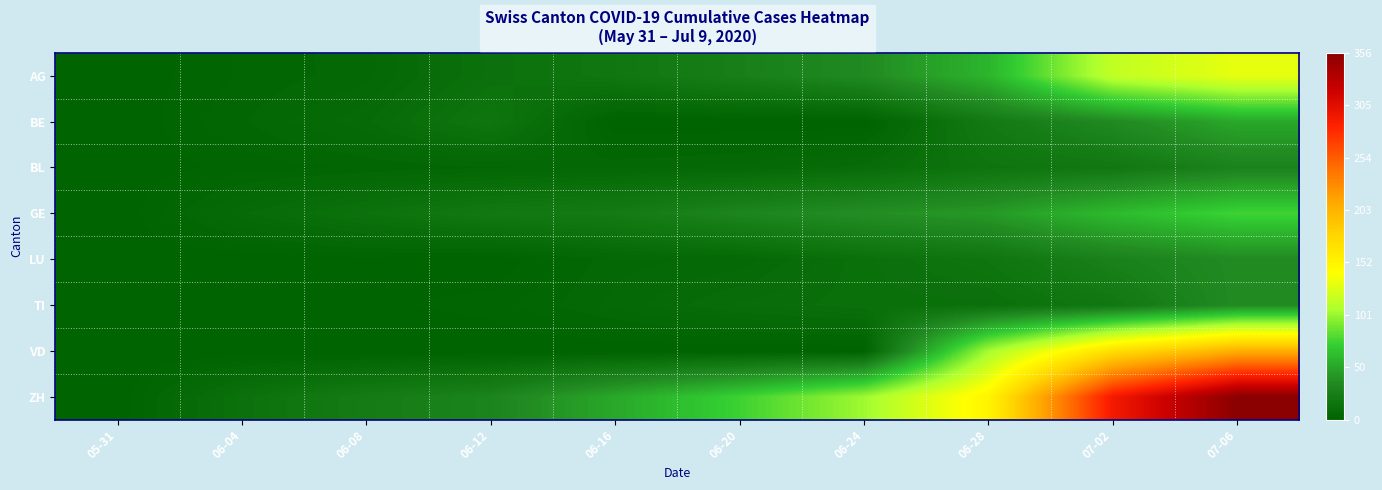

Rank the series at 06-04 from highest to lowest value.

ZH, GE, BE, AG, BL, TI, LU, VD